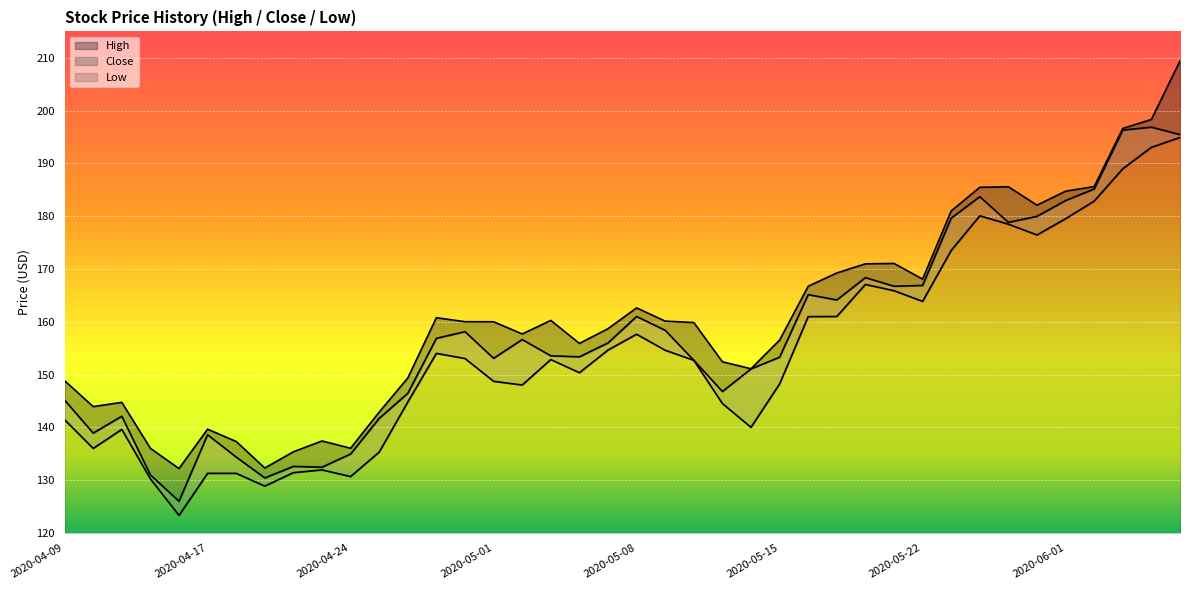

At which category is the sum across all series the highest?

2020-06-05